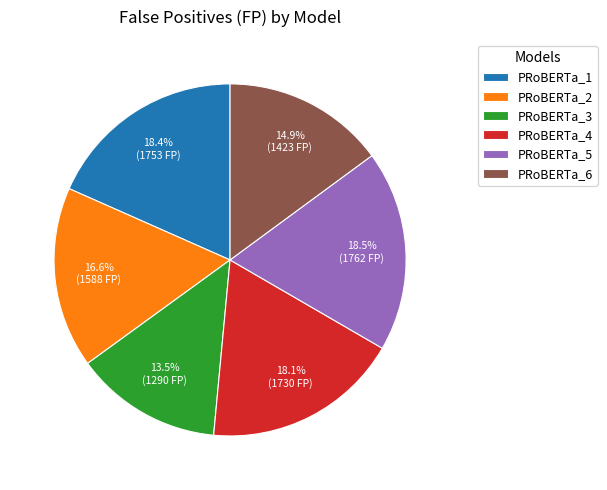

What percentage is the PRoBERTa_6 slice, to the nearest percent?

15%